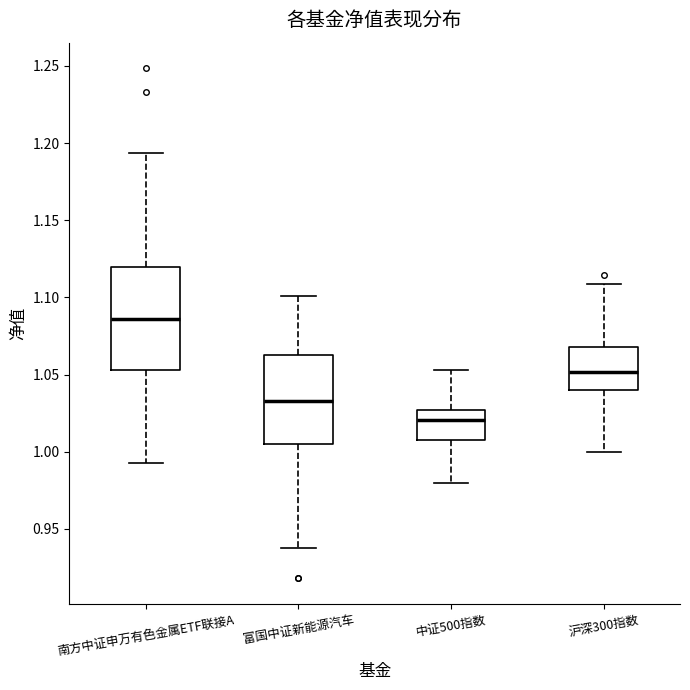

Which box is the tallest, from its lower edge to its upper edge?

南方中证申万有色金属ETF联接A